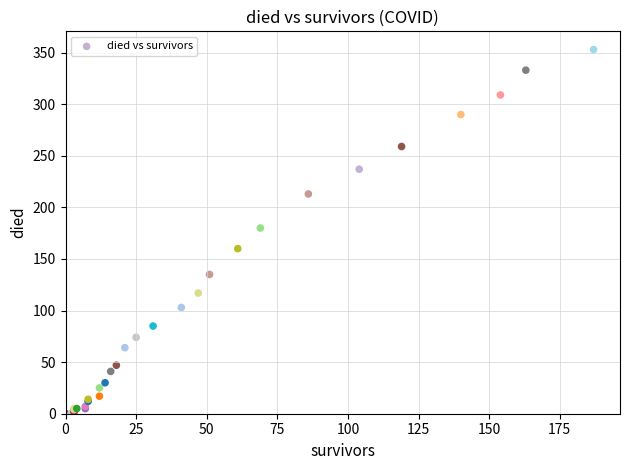

What Y value in the scatter plot is closest to 176?

180